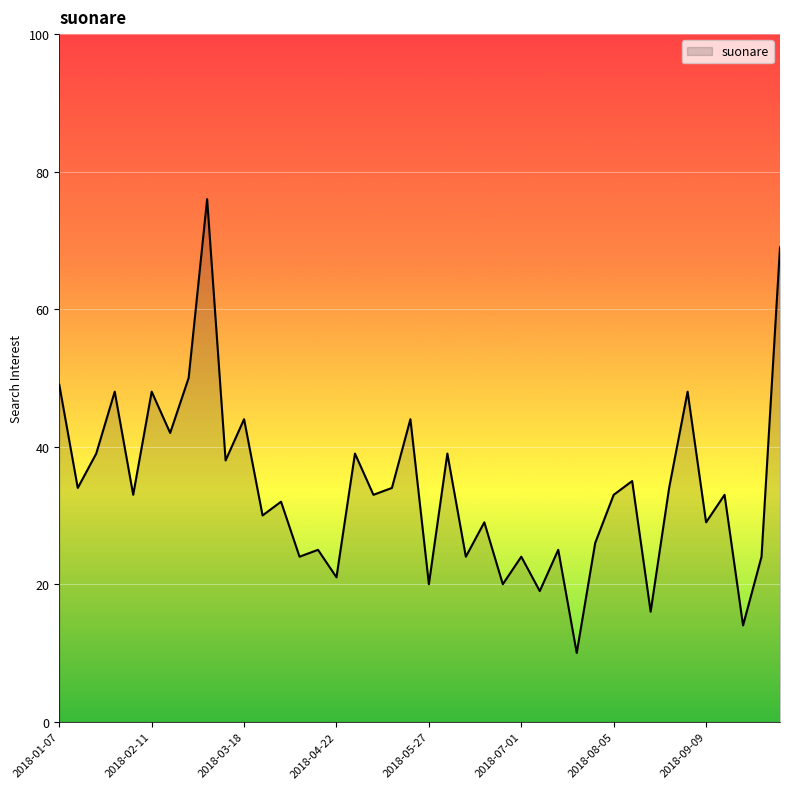

What is the difference between the maximum and minimum values?

66